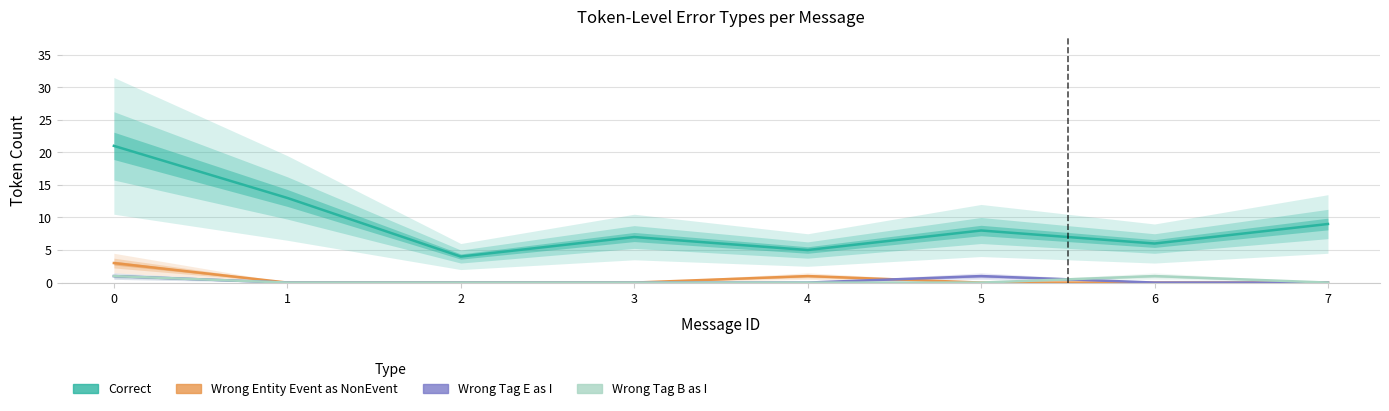

Which category has the lowest value across all series?

1